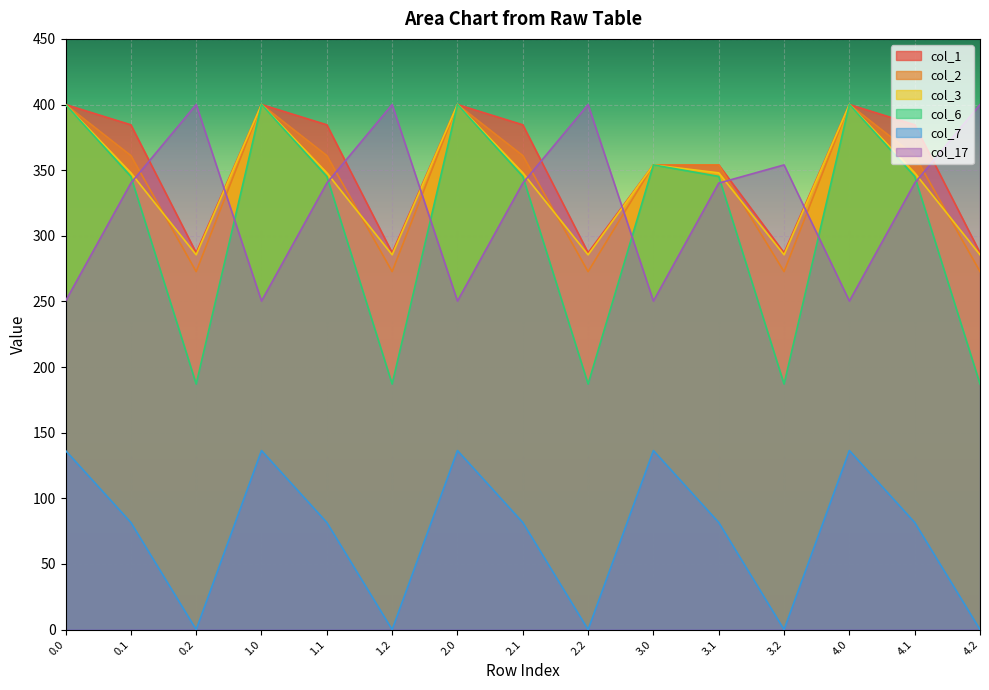

How many lines are shown in the chart?

6